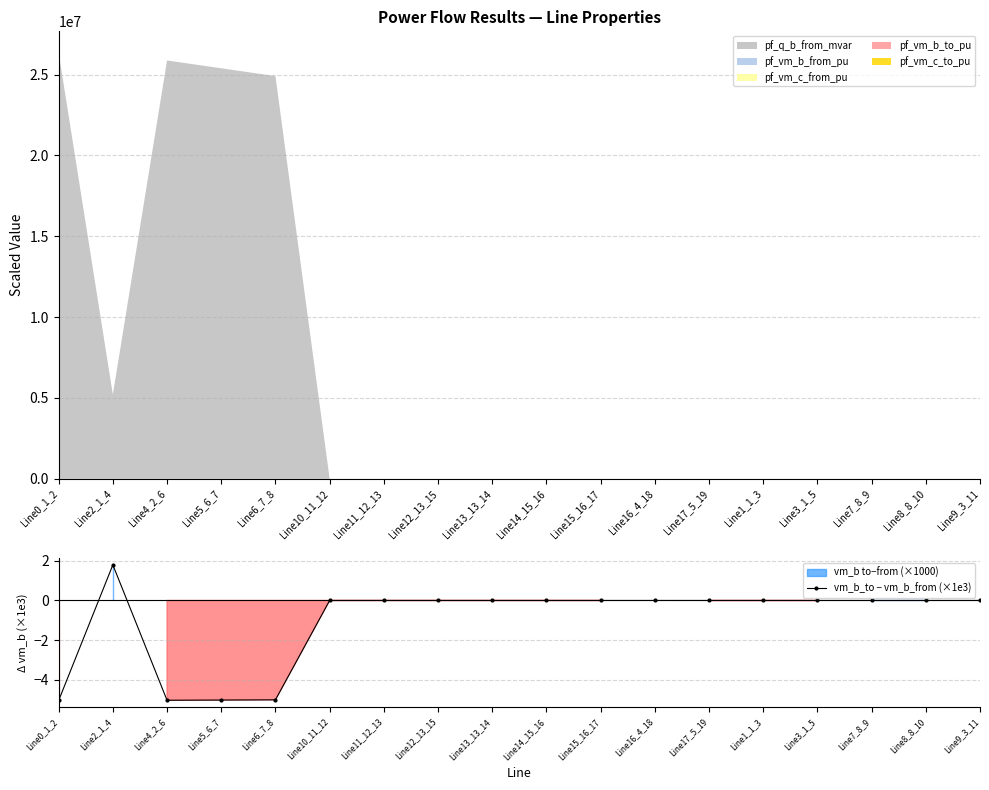

What is the minimum value shown in the chart?

-5.0